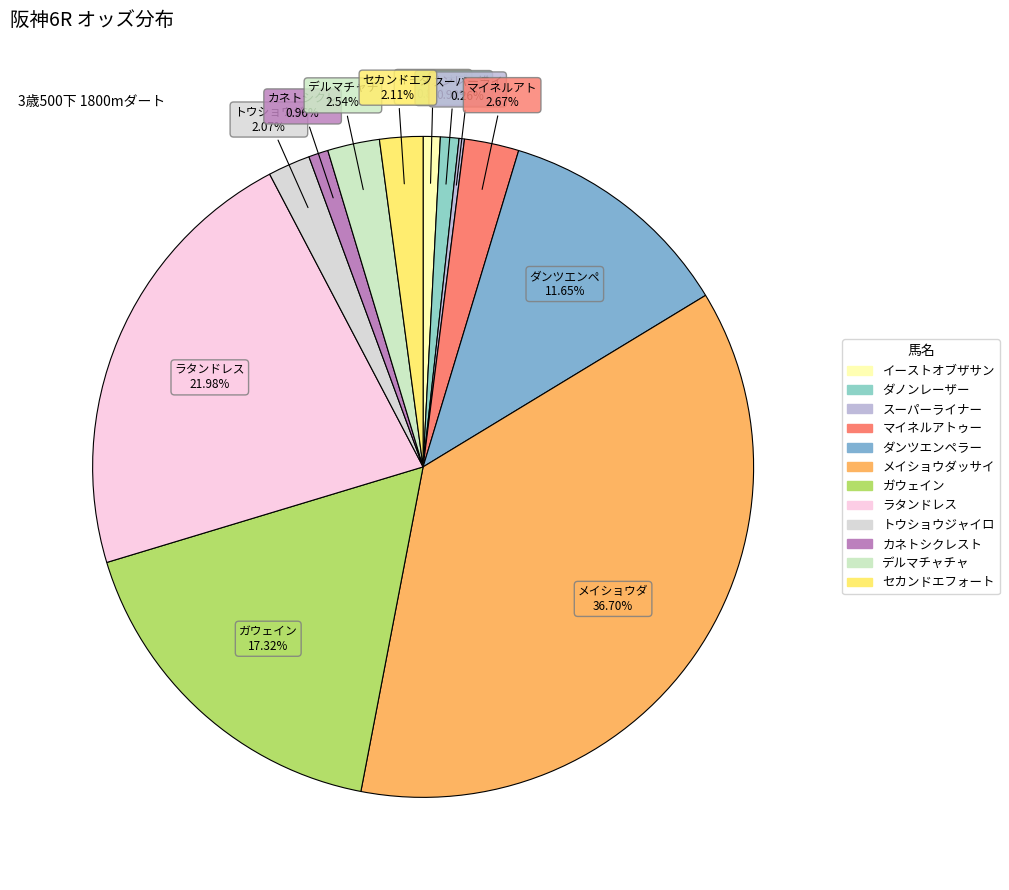

What is the ratio of the value at イーストオブザサン to the value at トウショウジャイロ?

0.4